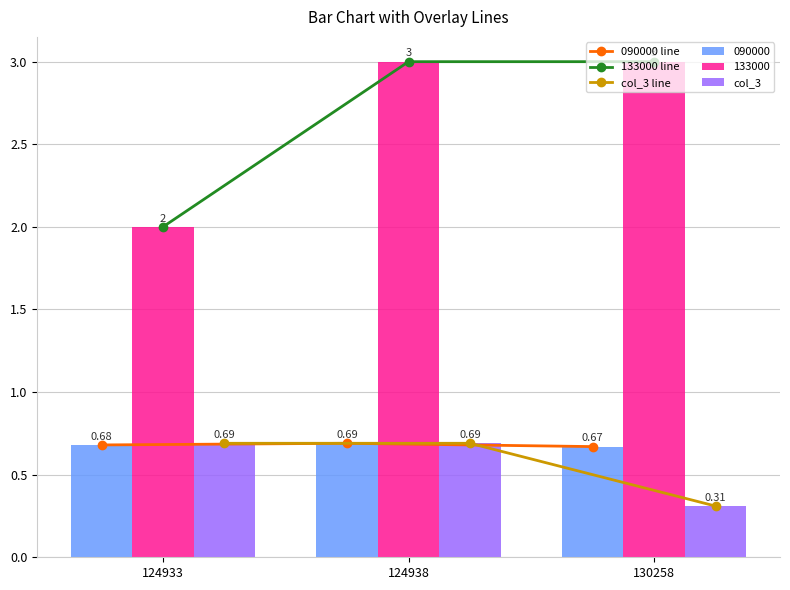

Is the value of col_3 line at 130258 greater than the value of 133000 line at 130258?

No